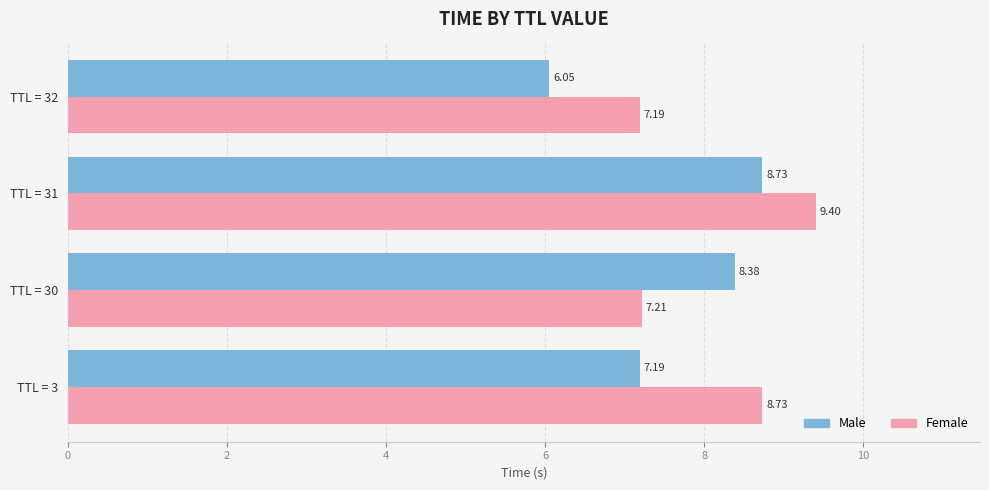

Which category has the highest value in the Male series?

TTL = 31